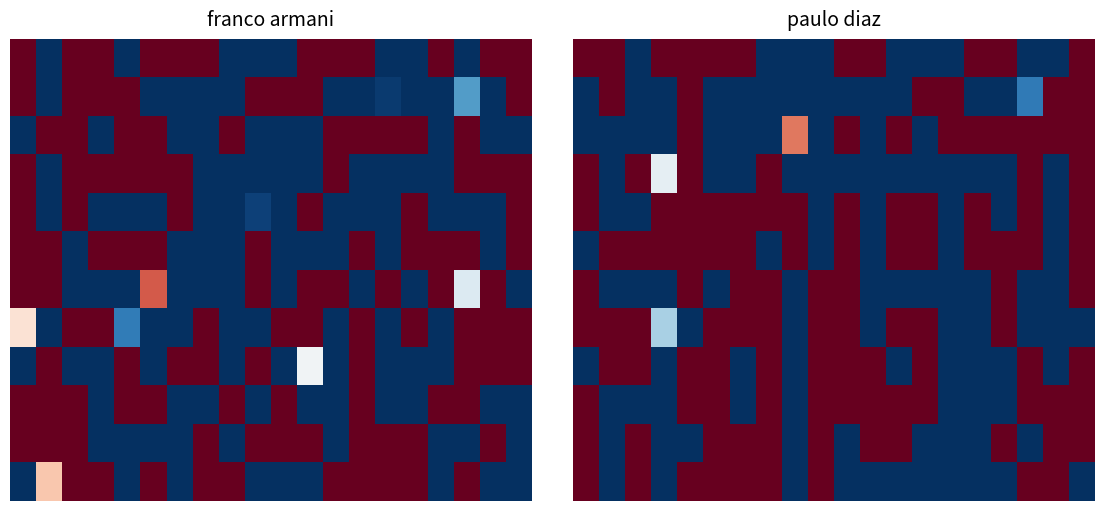

What is the spread (max minus min) of values at 14?

12456364.0